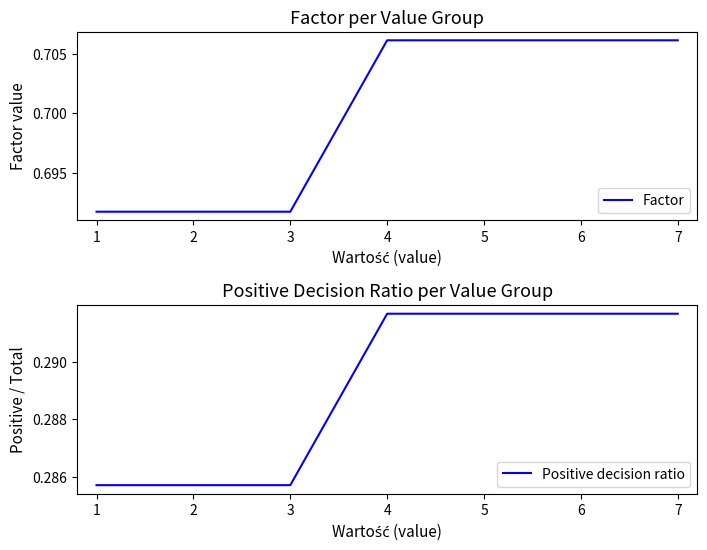

True or false: Factor has a value of 1.1 at 7.

False